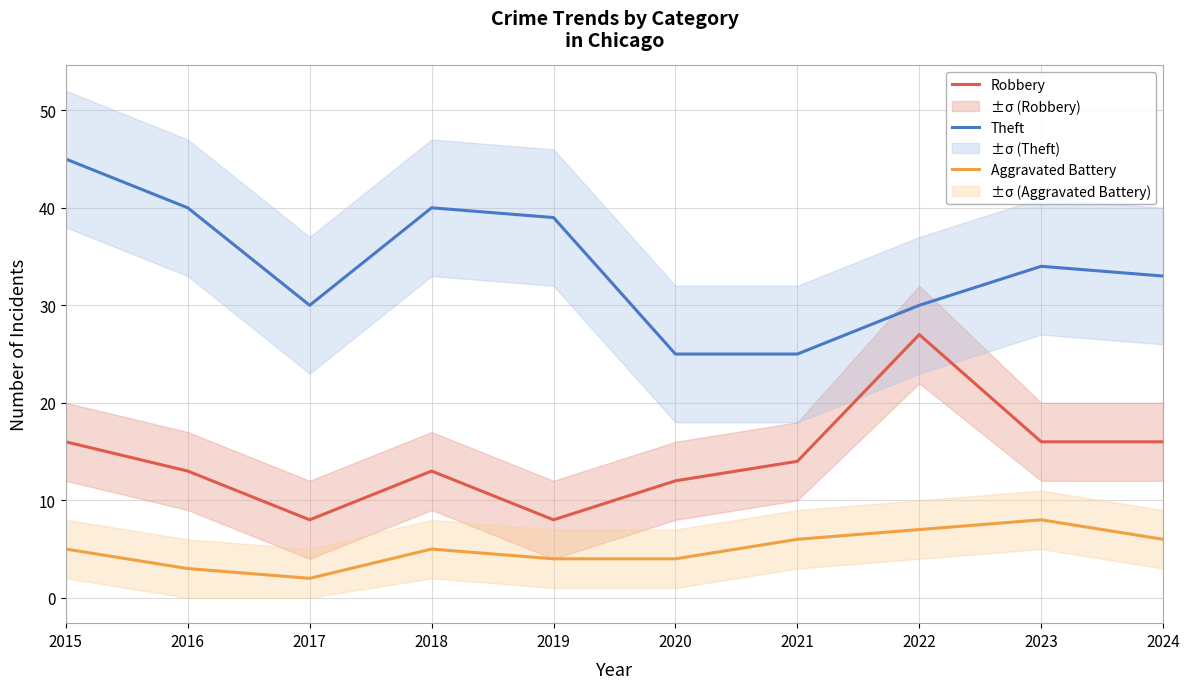

What is the spread (max minus min) of values at 2016?

37